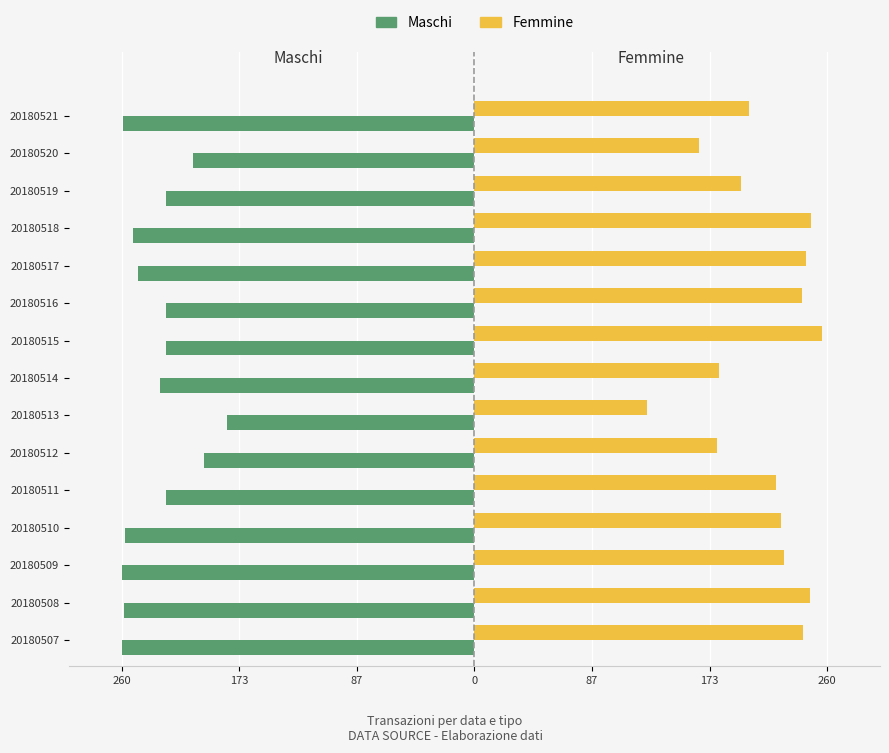

What is the value of the Maschi bar at the 1st from the left?

-260.0